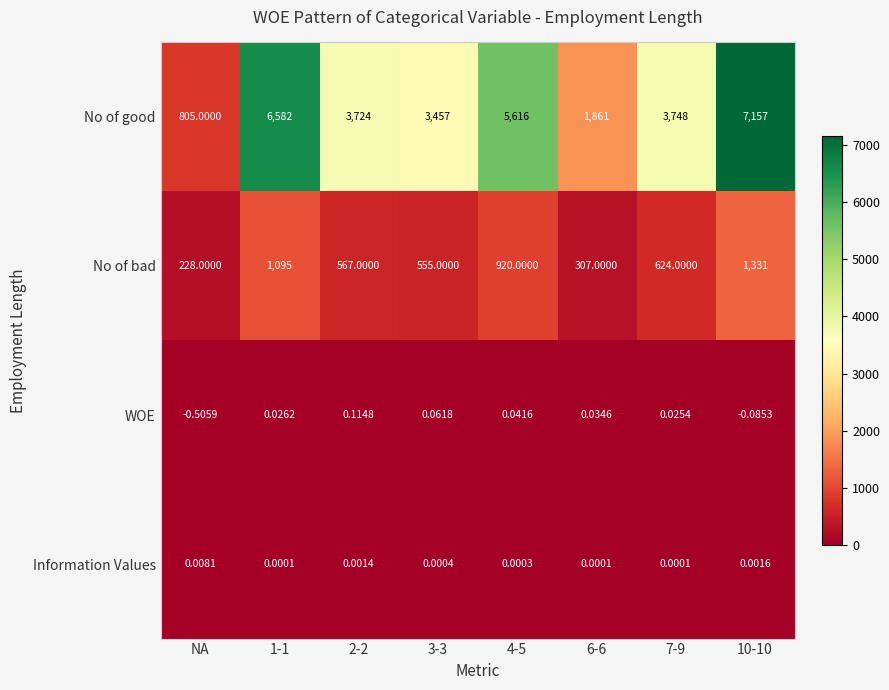

List the series in order of their peak value, lowest first.

Information Values, WOE, No of bad, No of good